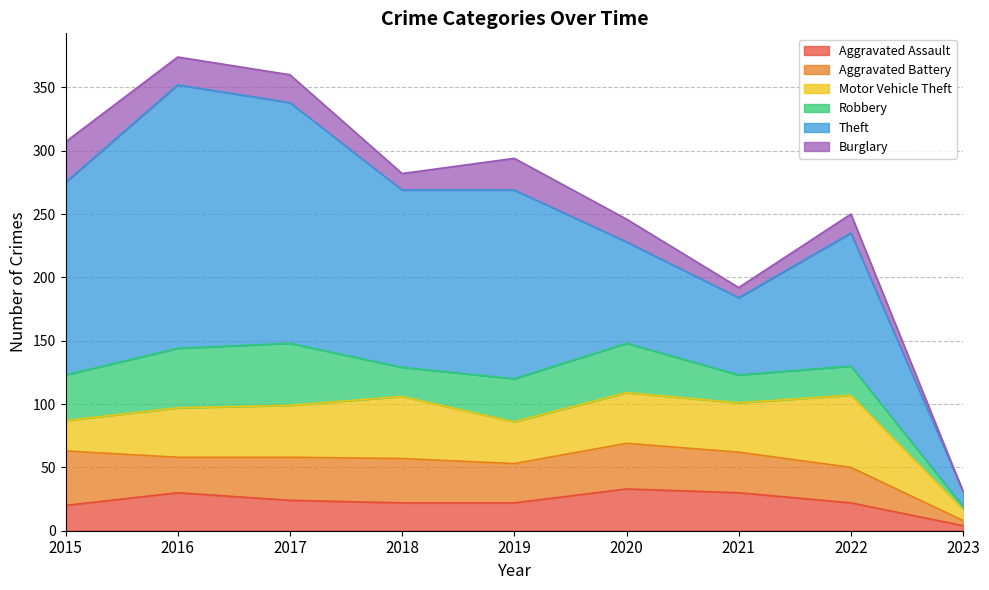

Which series has the widest spread of values?

Theft